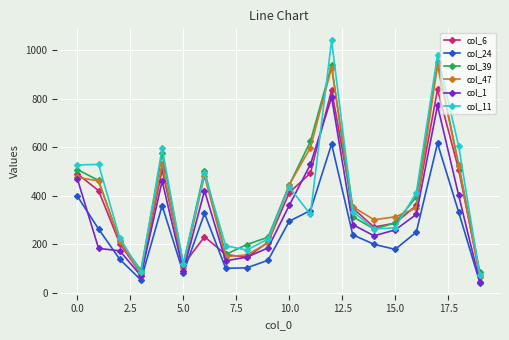

True or false: col_39 and col_1 cross at least once.

False